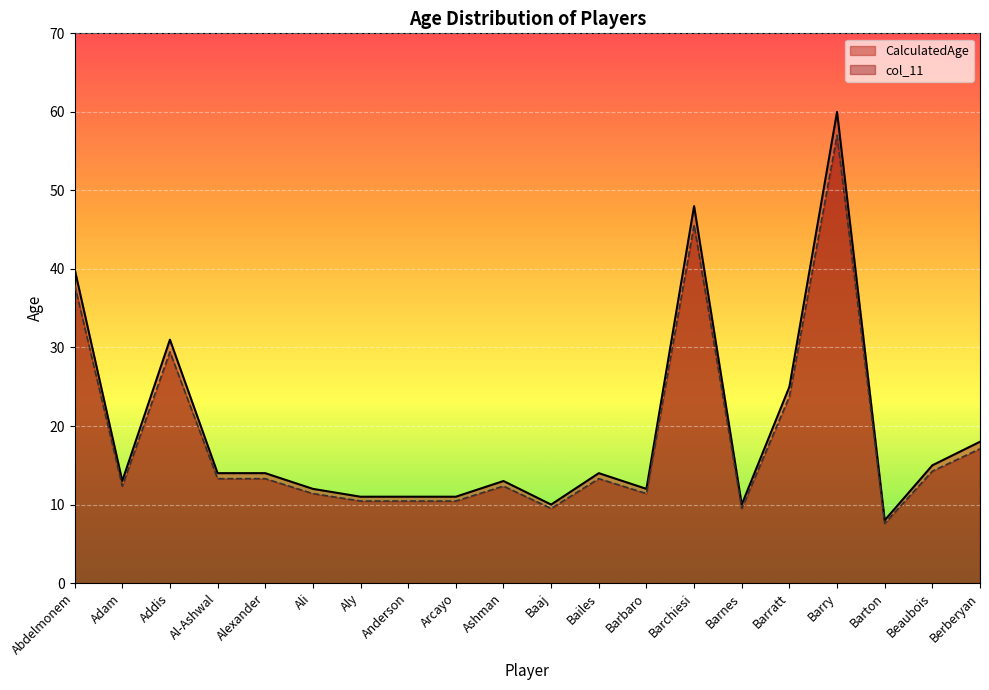

What is the approximate value of col_11 at Abdelmonem?

38.0